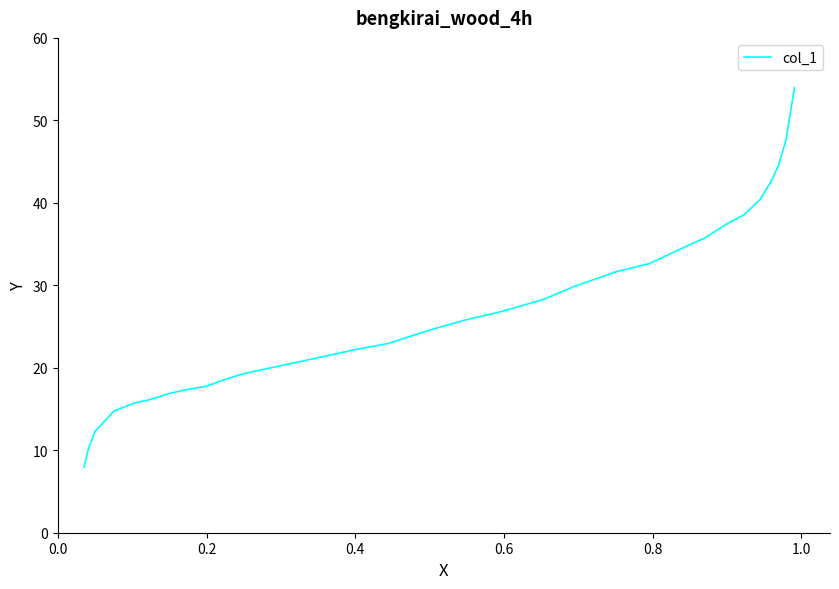

How many series are shown in this chart?

1